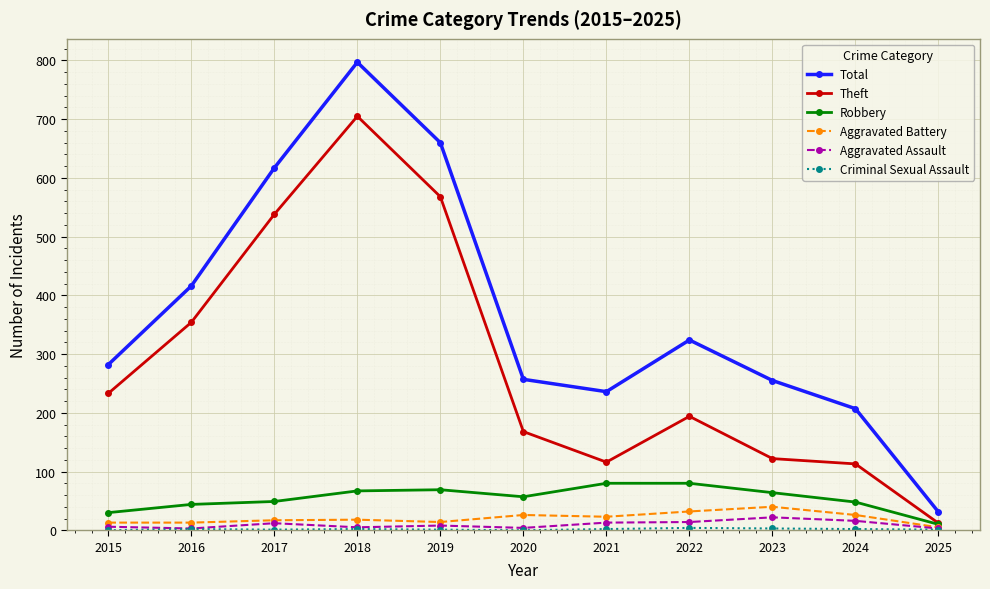

At which category does the chart reach its peak across all series?

2018